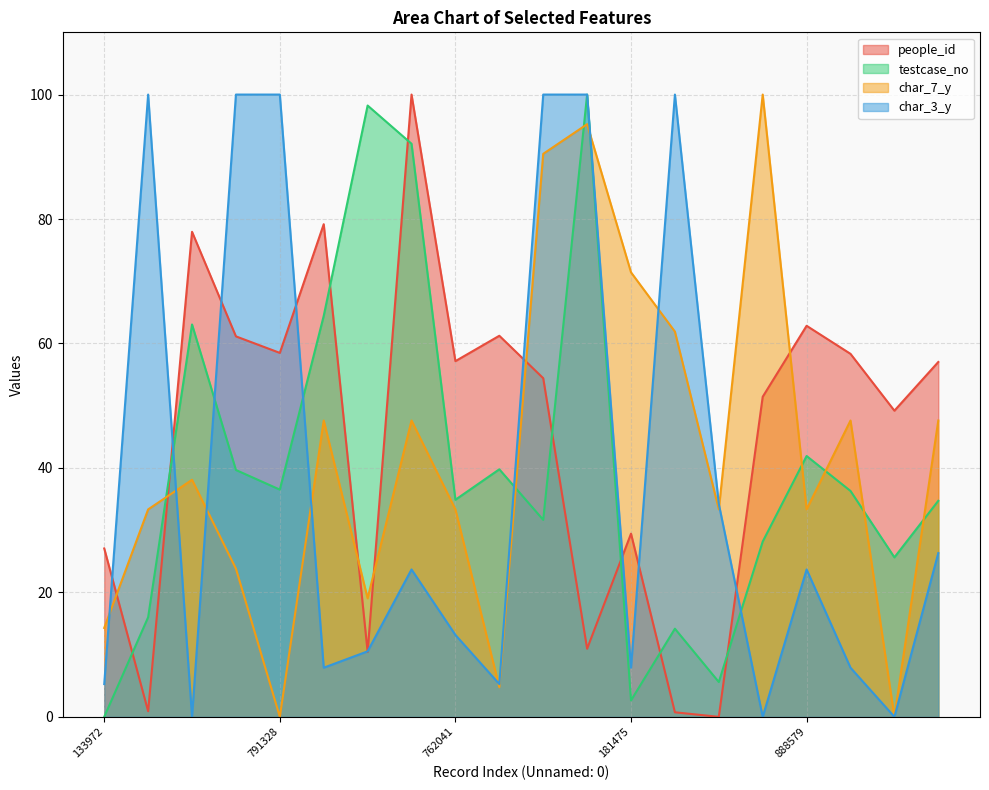

At which category is the sum across all series the highest?

1934297